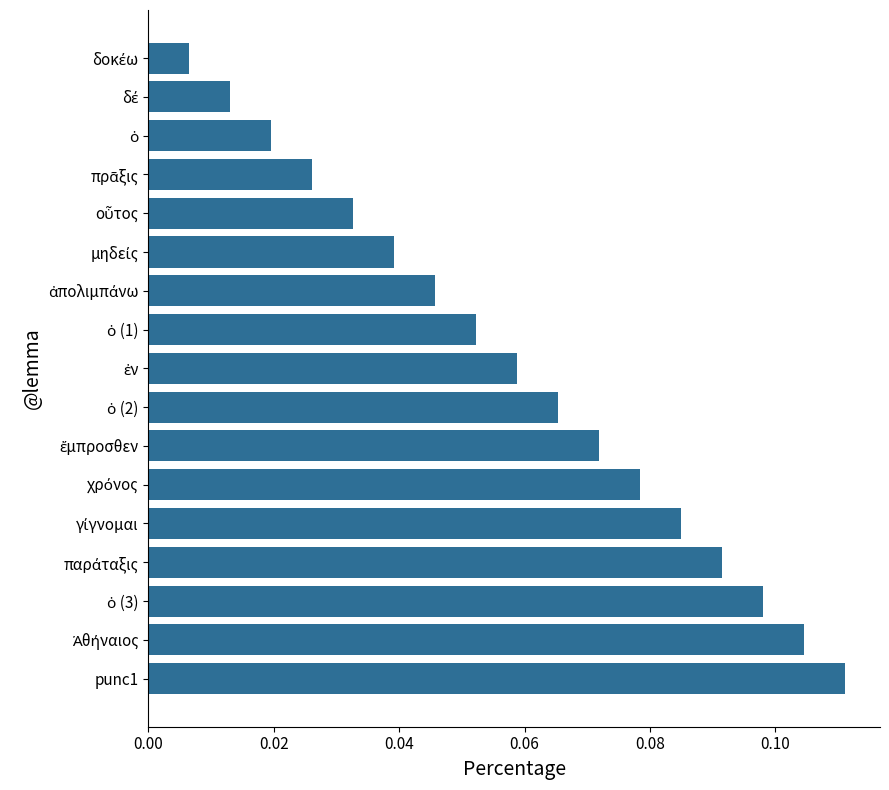

Count the number of data series in this chart.

1